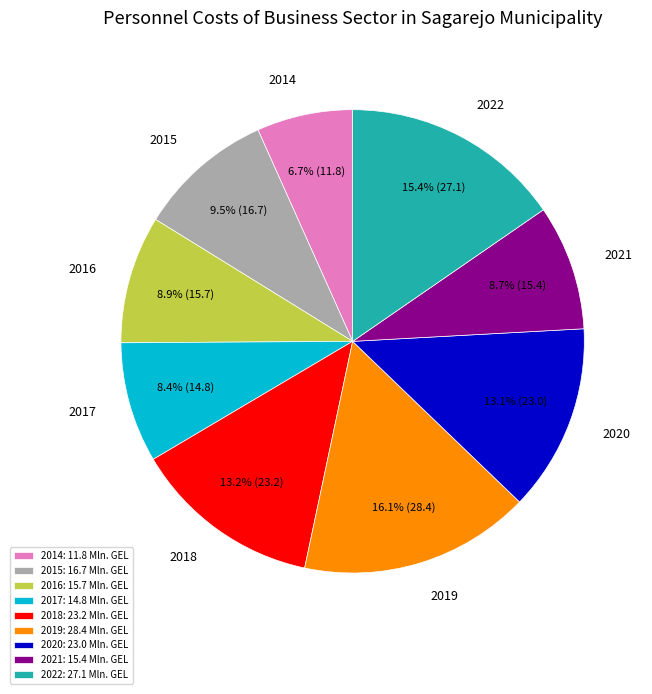

True or false: 2018 accounts for 13% of the total.

True